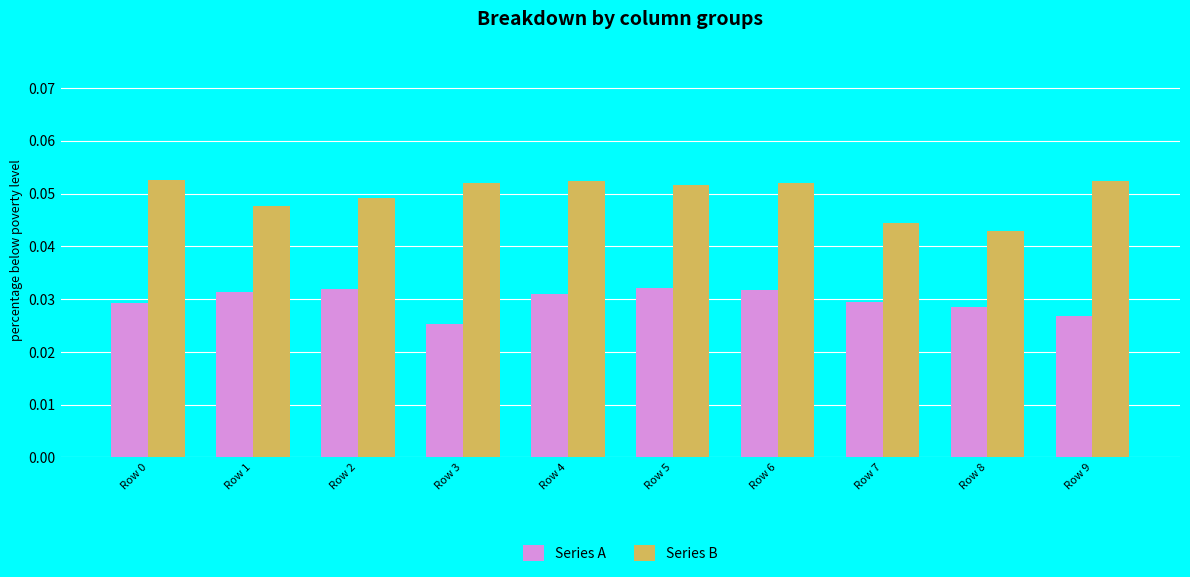

List the series in order of their peak value, lowest first.

Series A, Series B